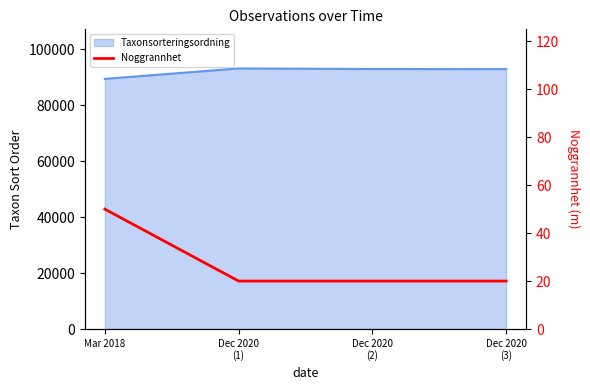

What is the sum of the values at Dec 2020
(1) and Mar 2018?

70